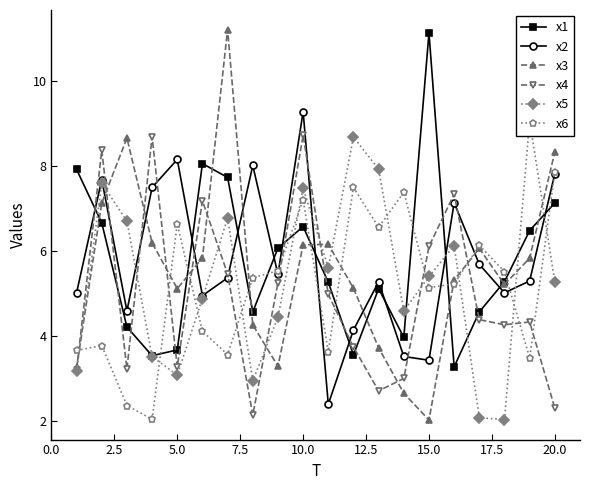

After their last crossing, which series has the higher values: x3 or x2?

x3